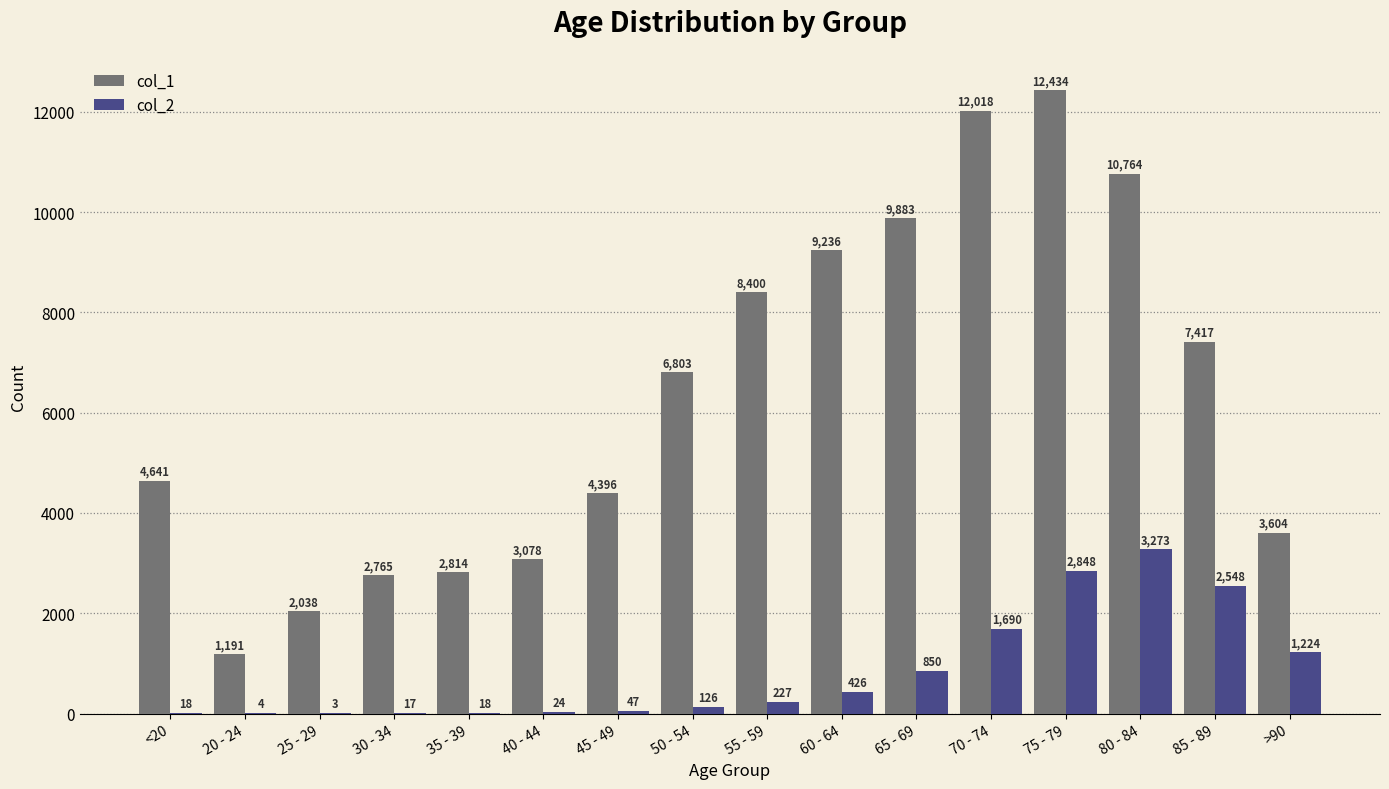

What is the average value of the col_1 series?

6343